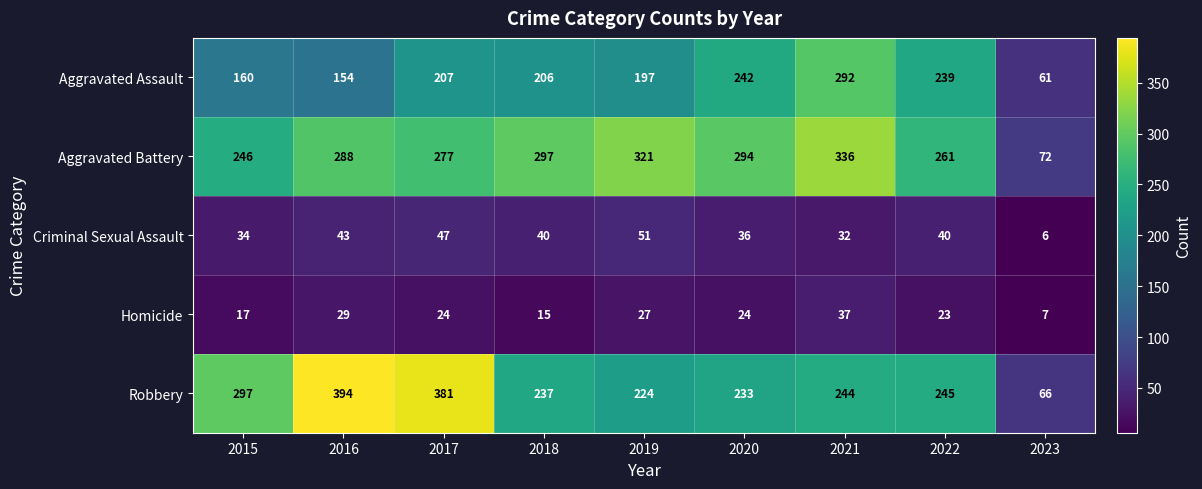

True or false: Criminal Sexual Assault has a value of 47 at 2017.

True